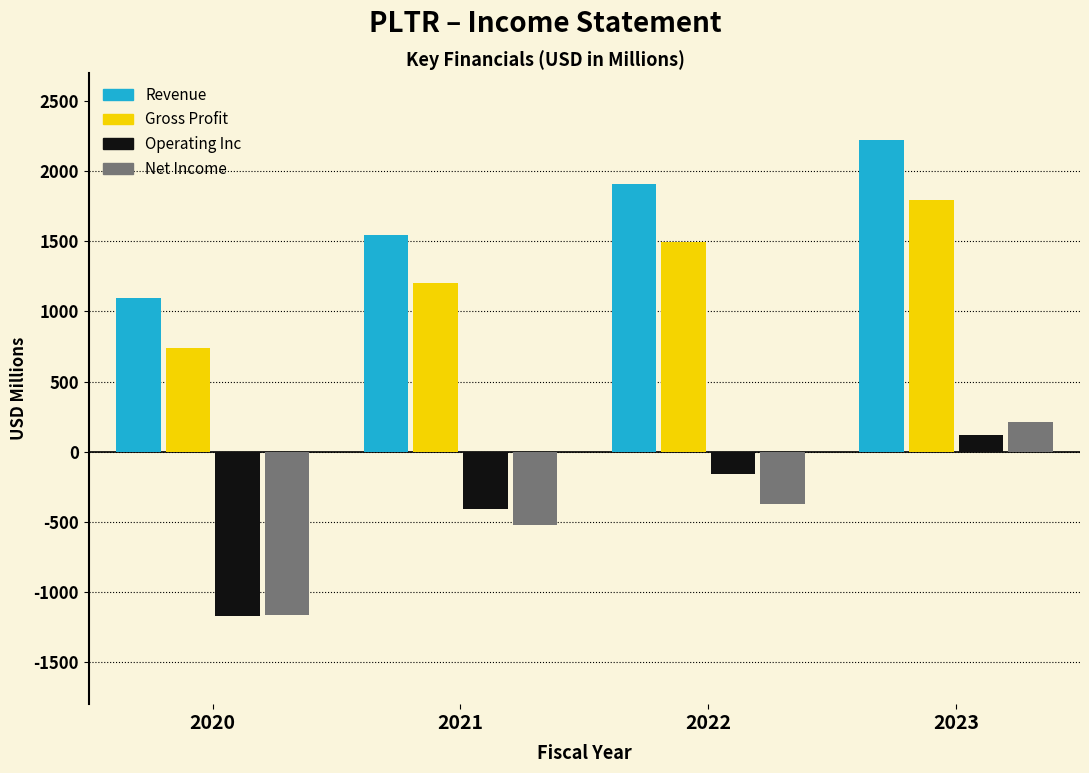

Reading left to right, transcribe all the data shown in this chart.

Revenue: 1093	1542	1906	2225
Gross Profit: 740	1202	1497	1794
Operating Inc: -1174	-411	-161	120
Net Income: -1166	-520	-374	210